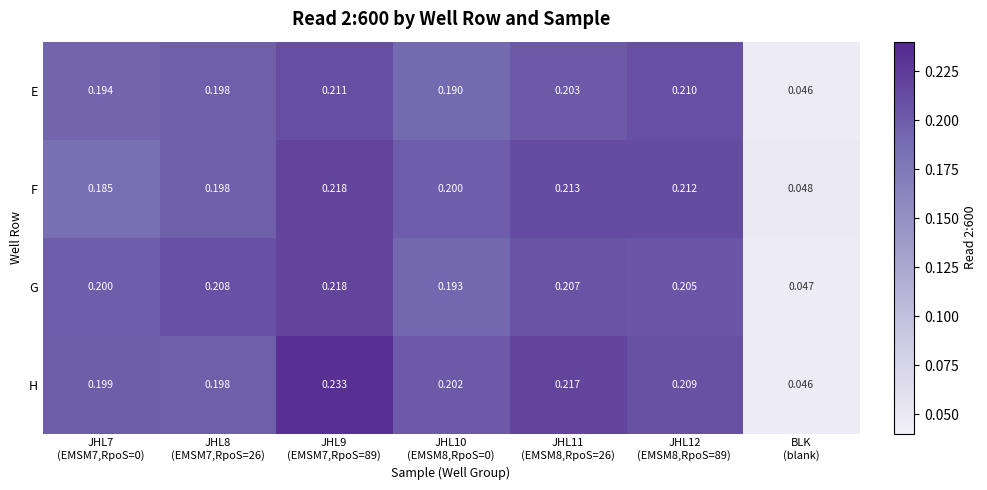

What is the total value across all series at JHL12
(EMSM8,RpoS=89)?

0.8